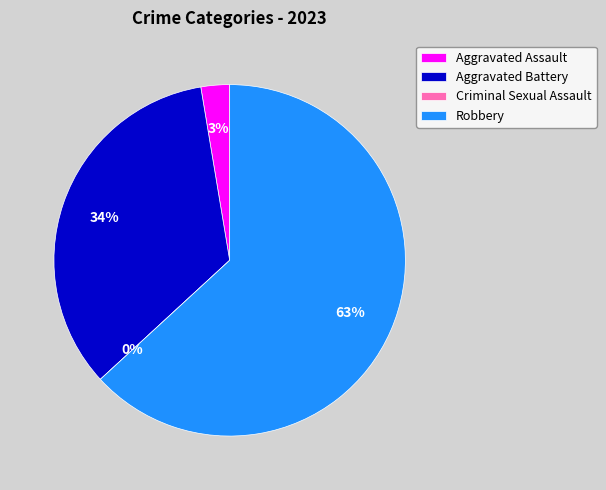

To the nearest percent, what portion does Aggravated Battery represent?

34%